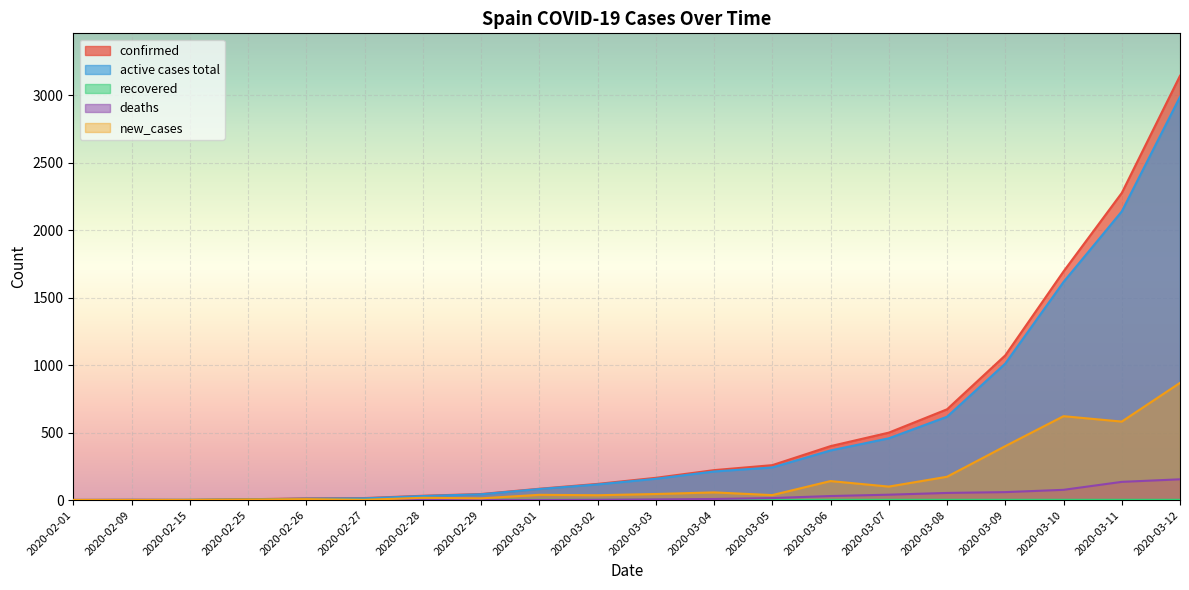

What are all the series names shown in the legend?

confirmed, active cases total, recovered, deaths, new_cases